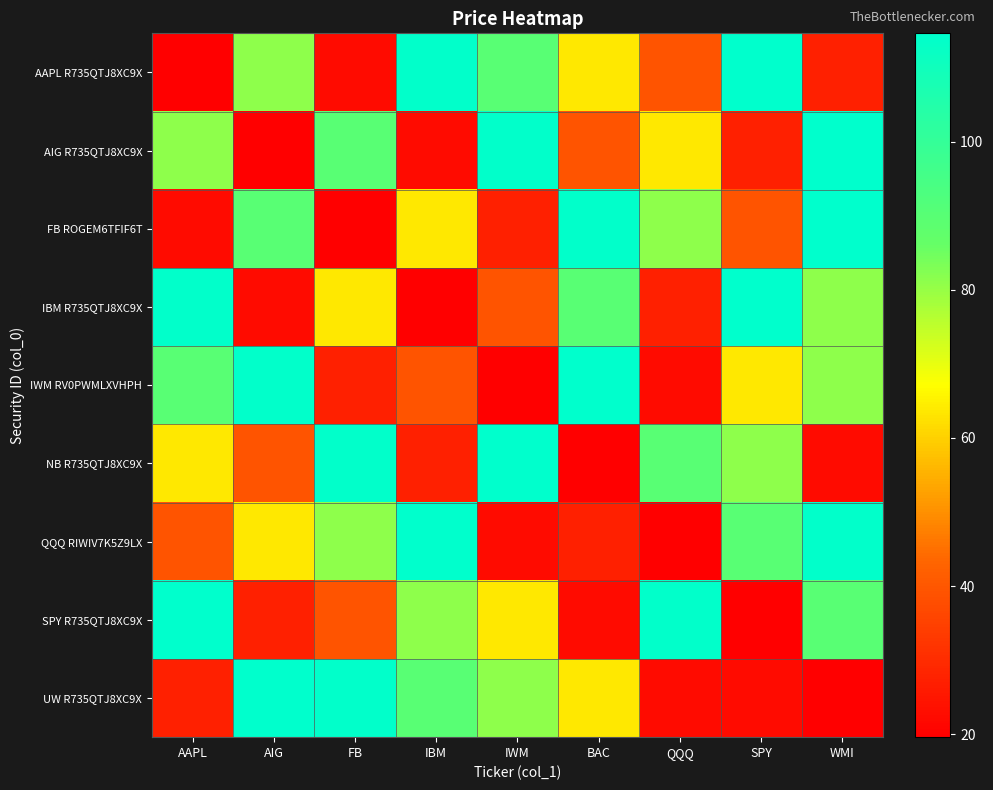

At how many categories does at least one series exceed 88?

9